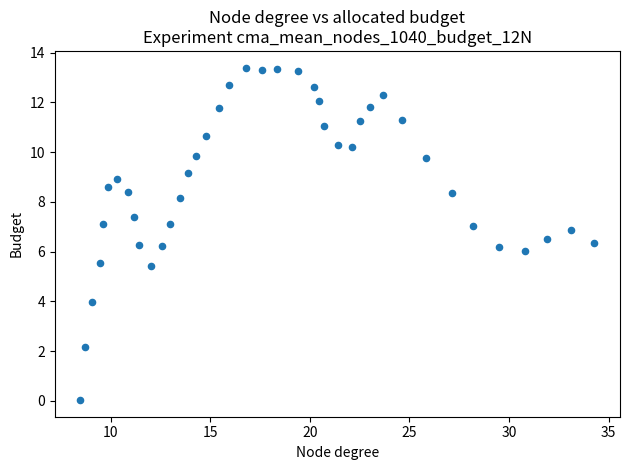

What is the range of Y values (max minus min)?

13.4